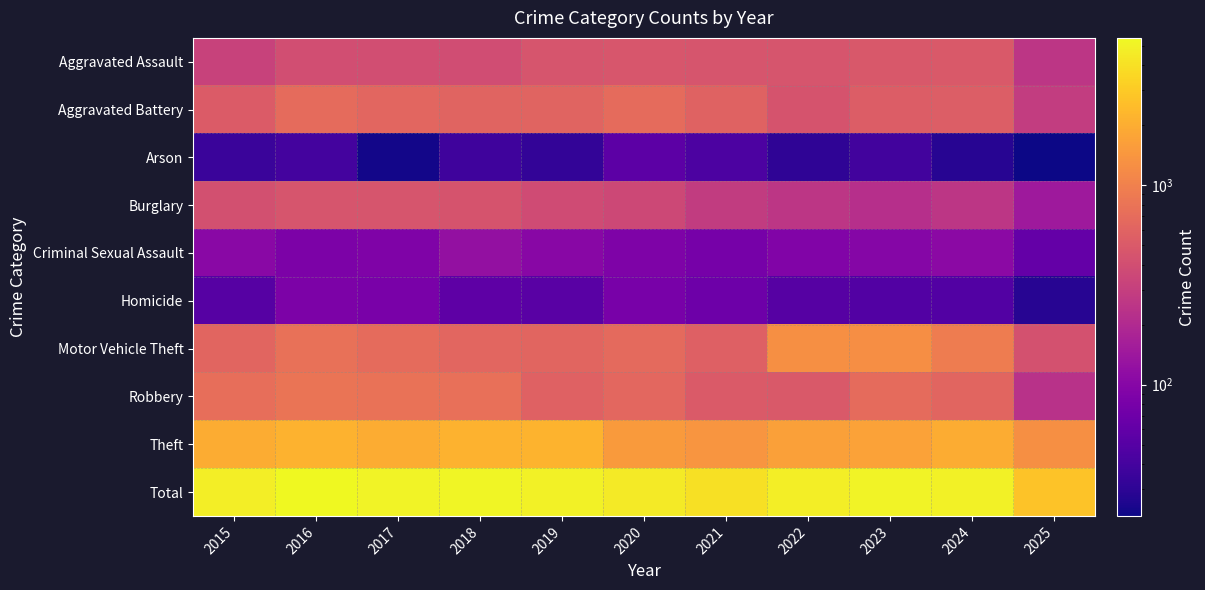

Rank the series by their maximum value, from lowest to highest.

Arson, Homicide, Criminal Sexual Assault, Burglary, Aggravated Assault, Aggravated Battery, Robbery, Motor Vehicle Theft, Theft, Total